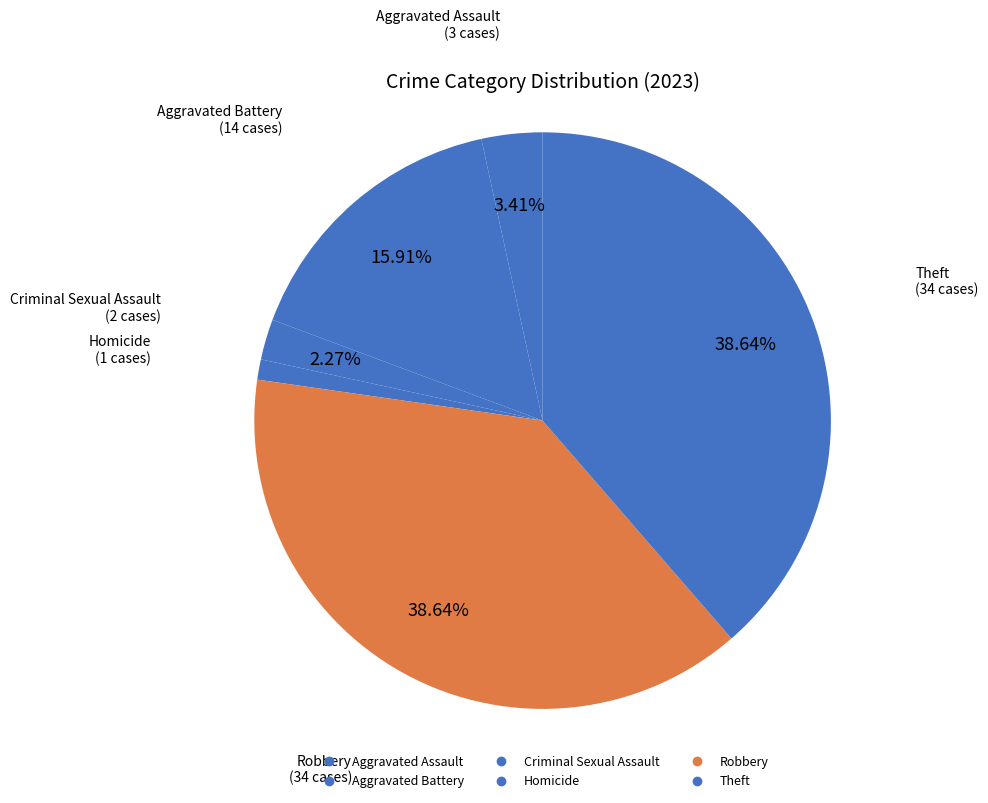

Approximately how many times larger is the value at Aggravated Assault compared to Aggravated Battery?

0.2